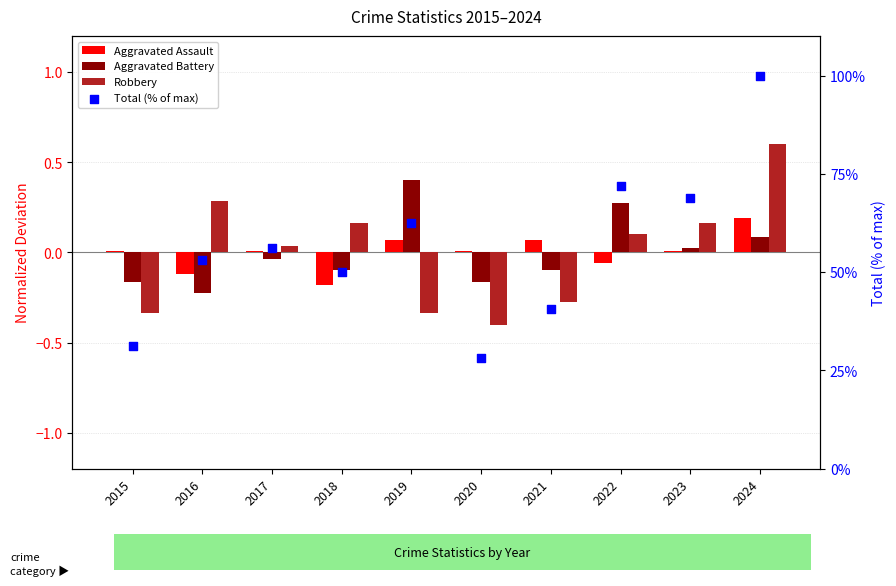

Which series has the widest spread of Y values?

Total (% of max)